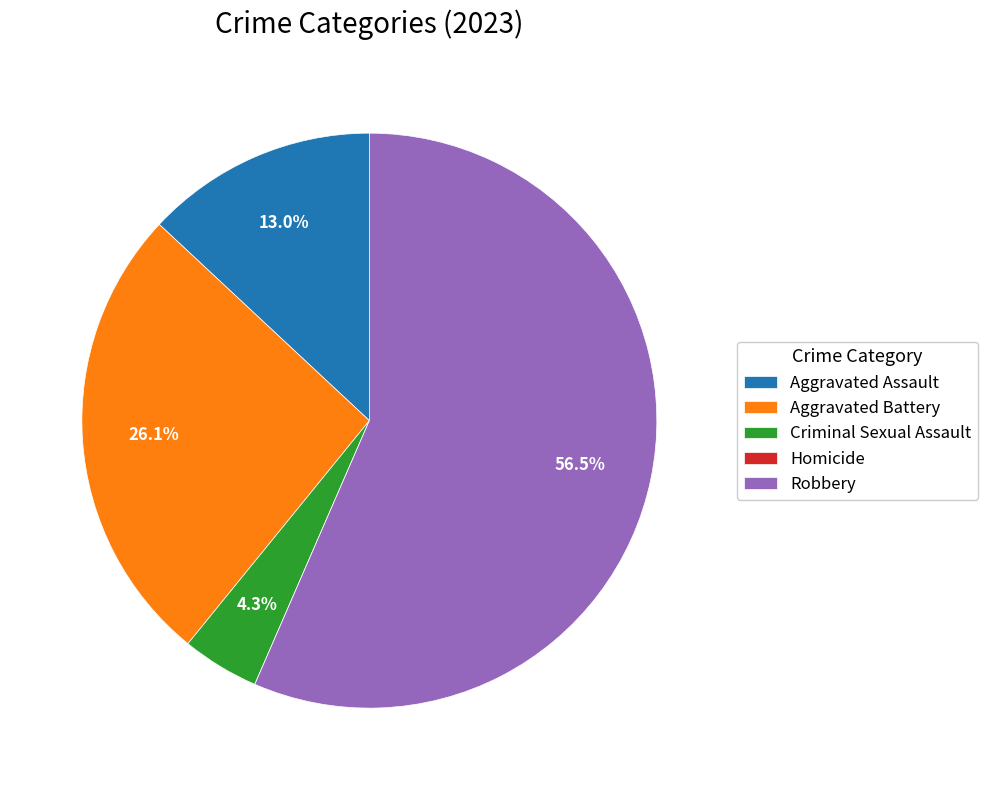

Combined, do Robbery and Criminal Sexual Assault account for over 50%?

Yes